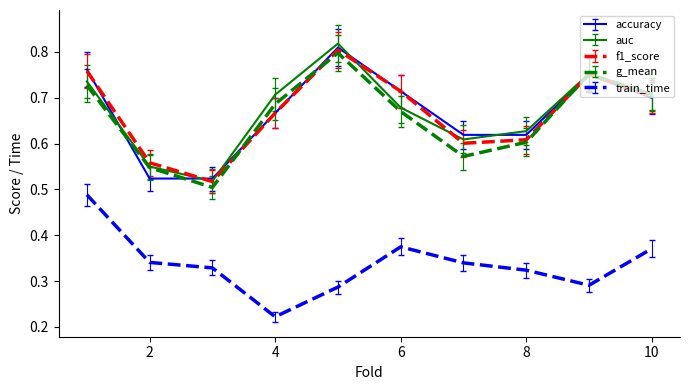

What is the value of the g_mean point at the 1st from the left?

0.7